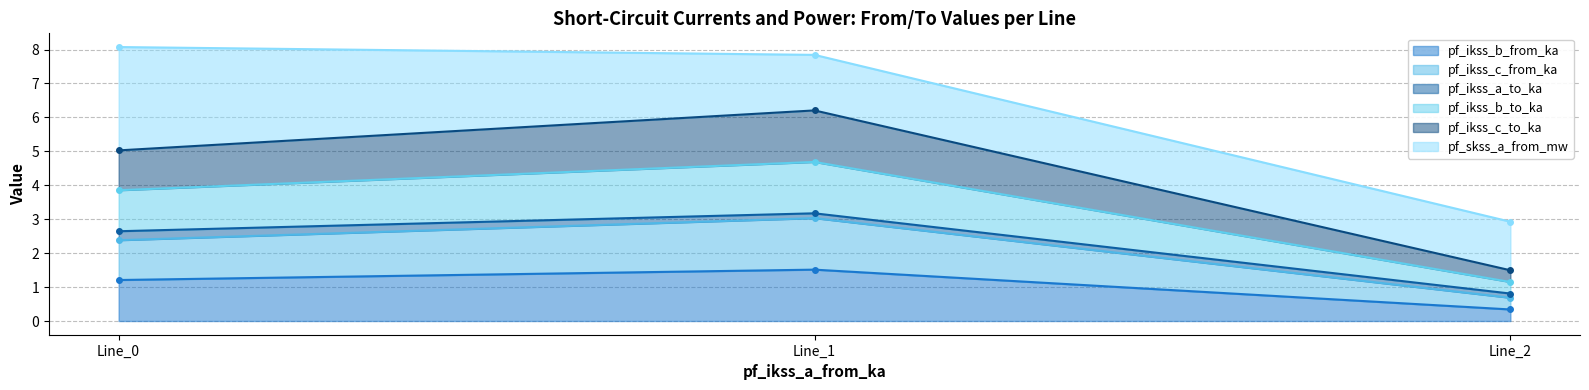

How many categories are shown in the chart?

3